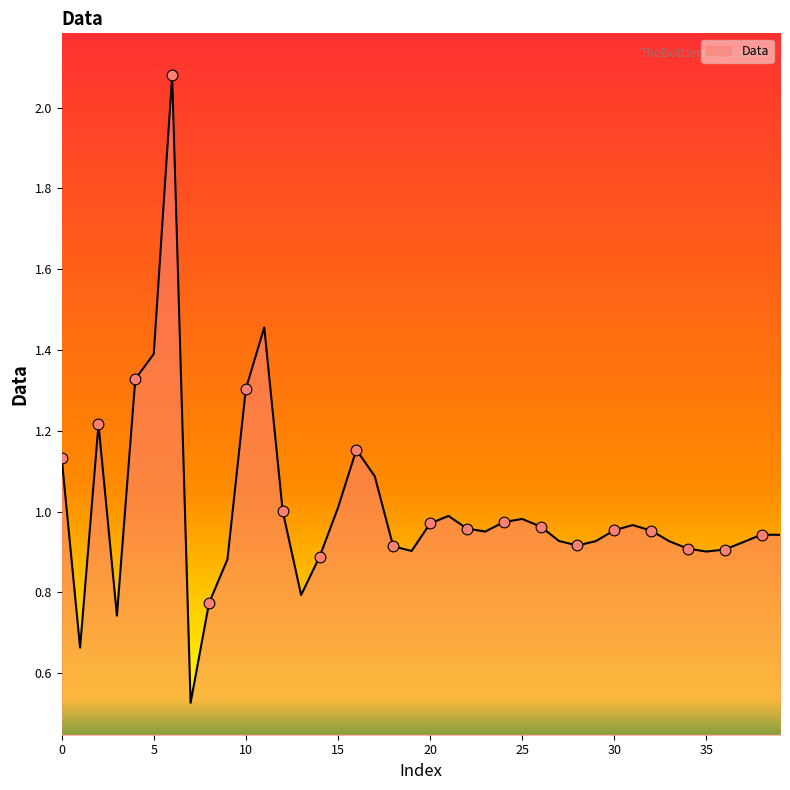

What is the difference between the maximum and minimum values?

1.6